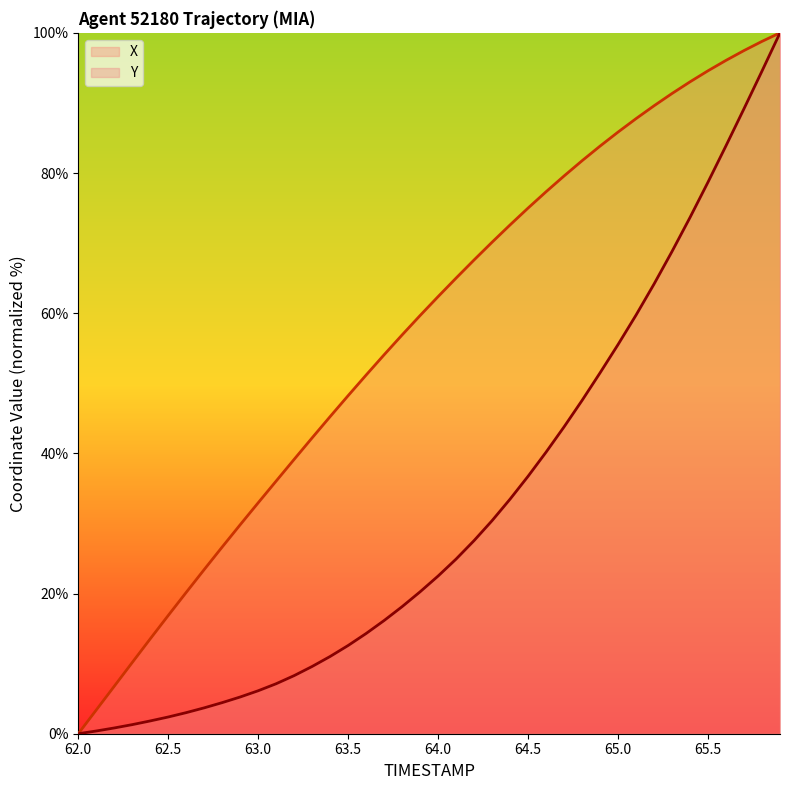

How many data points in X are less than 62?

20